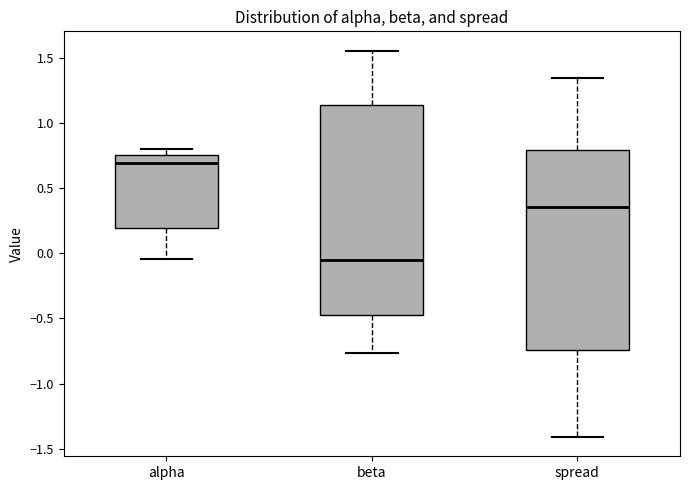

Comparing the boxes themselves (not the whiskers), which one is the tallest?

beta